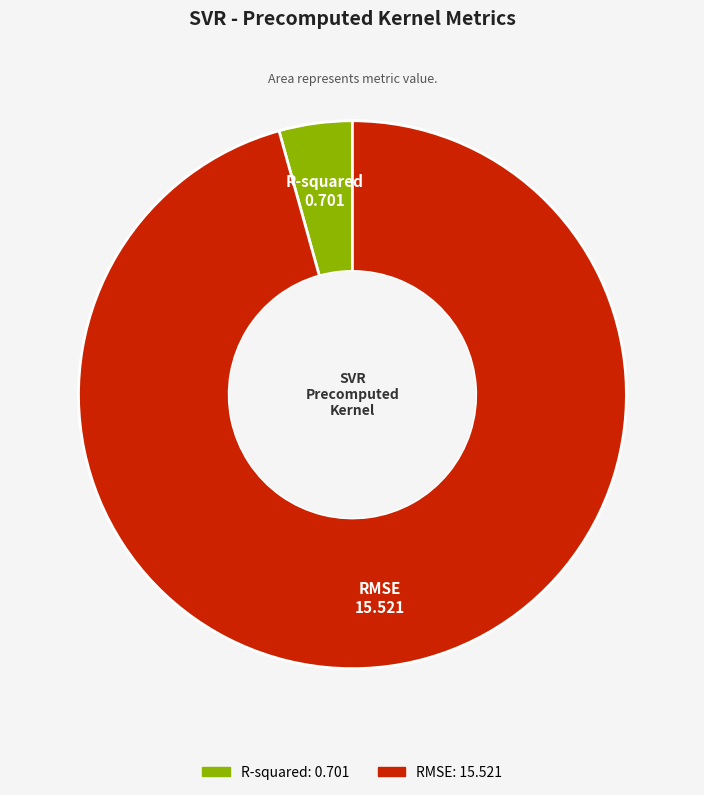

Count the number of slices in the pie.

2